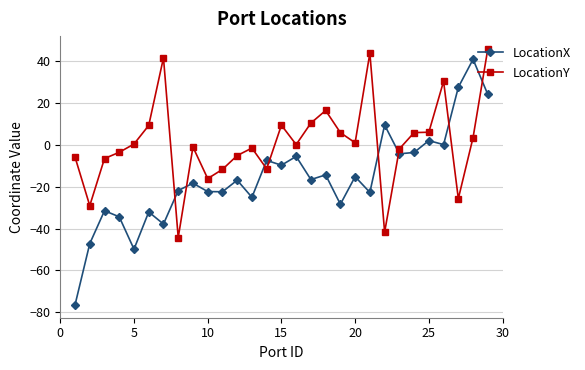

What is the greatest value displayed?

45.7